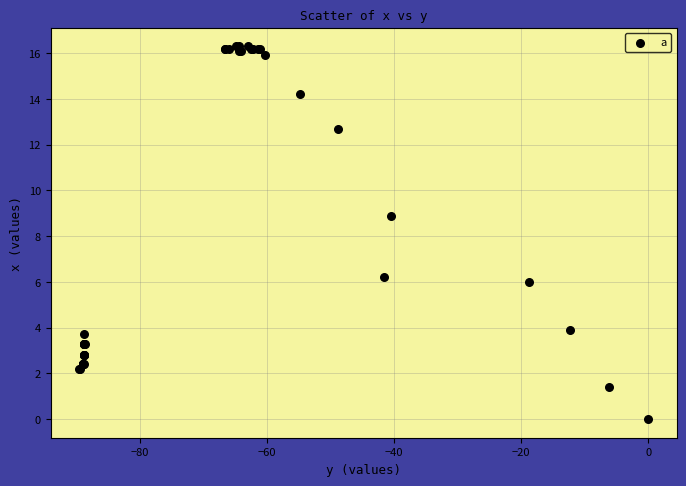

What Y value in the scatter plot is closest to 8?

8.9